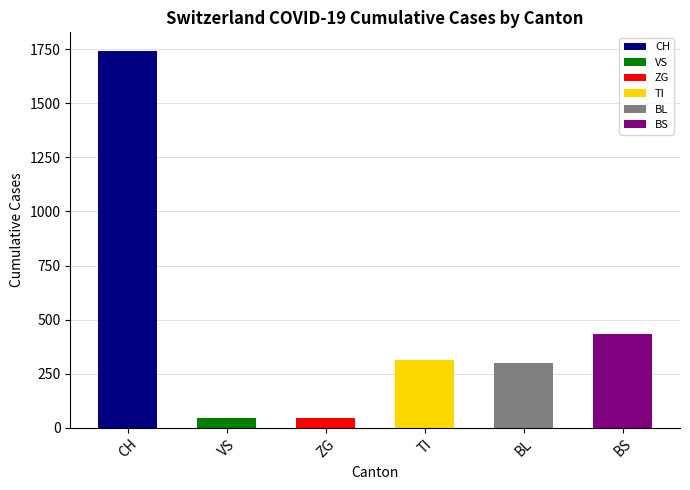

What is the value of the 3rd bar from the left?

46